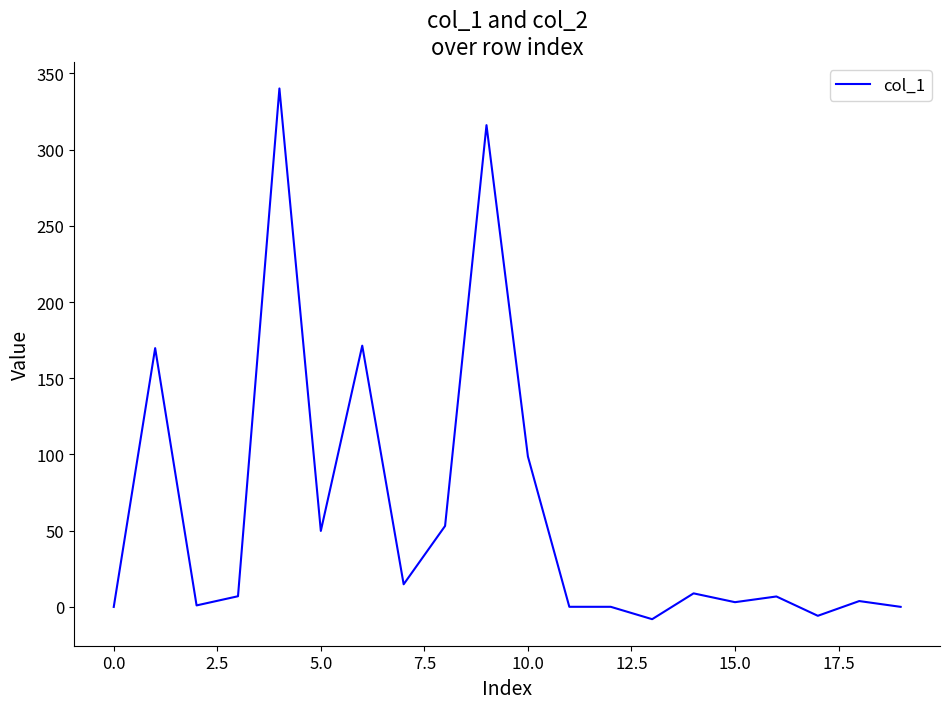

What is the smallest value displayed?

-8.0